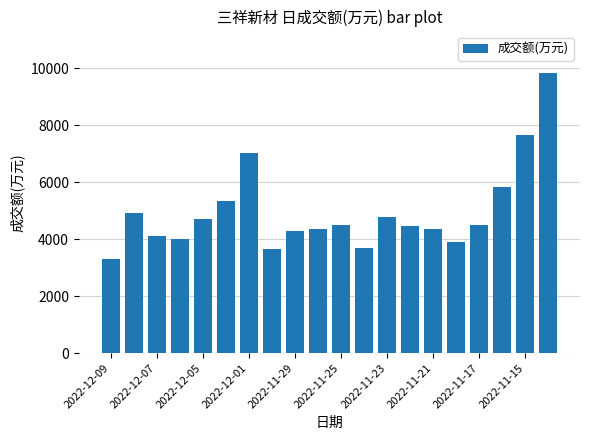

What is the difference between the second highest and minimum values?

4345